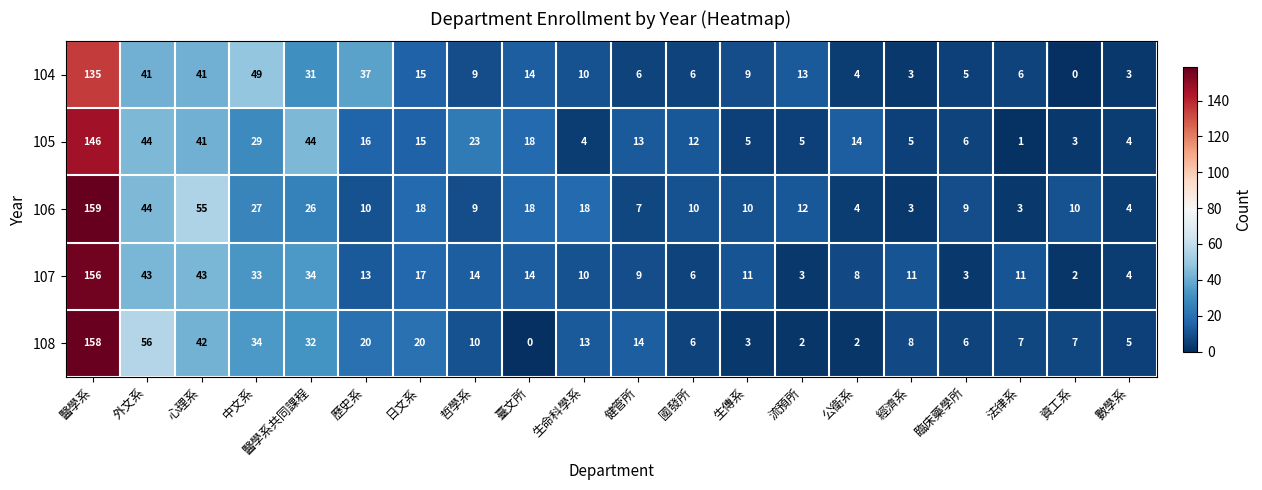

What is the difference between the highest and lowest values at 臺文所?

18